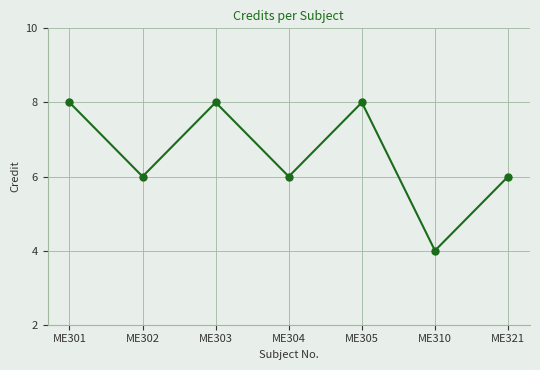

Reading right to left, extract all data points from this chart.

6	4	8	6	8	6	8